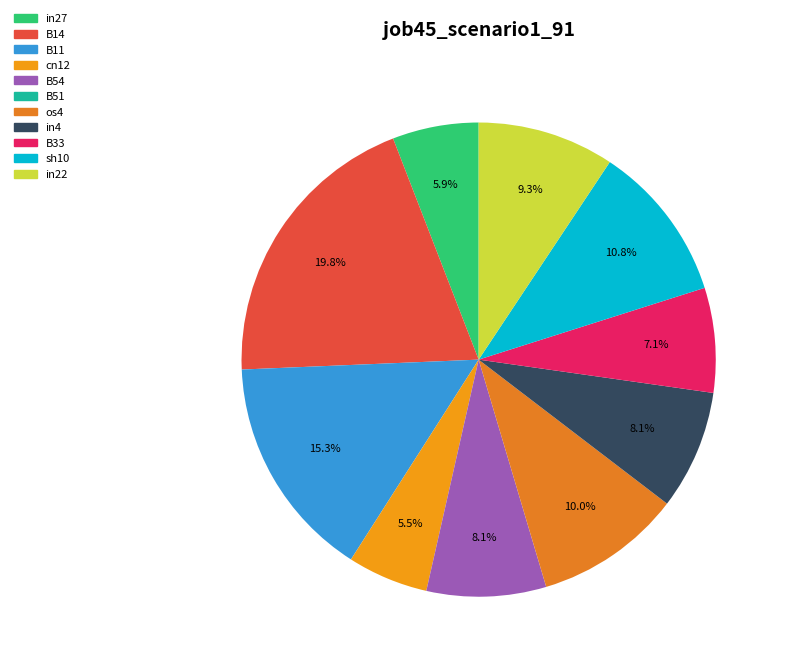

What is the total percentage of in22 and B14?

29.1%